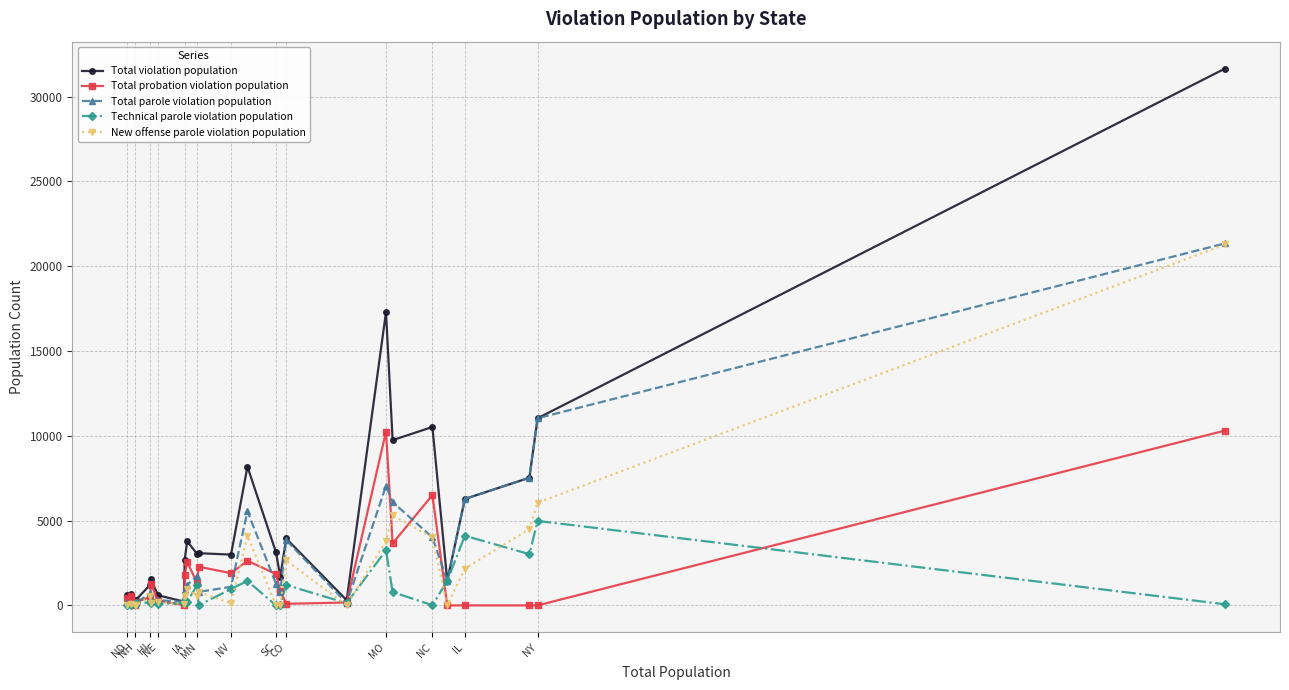

True or false: Total parole violation population has more than 0 interior local peaks.

True